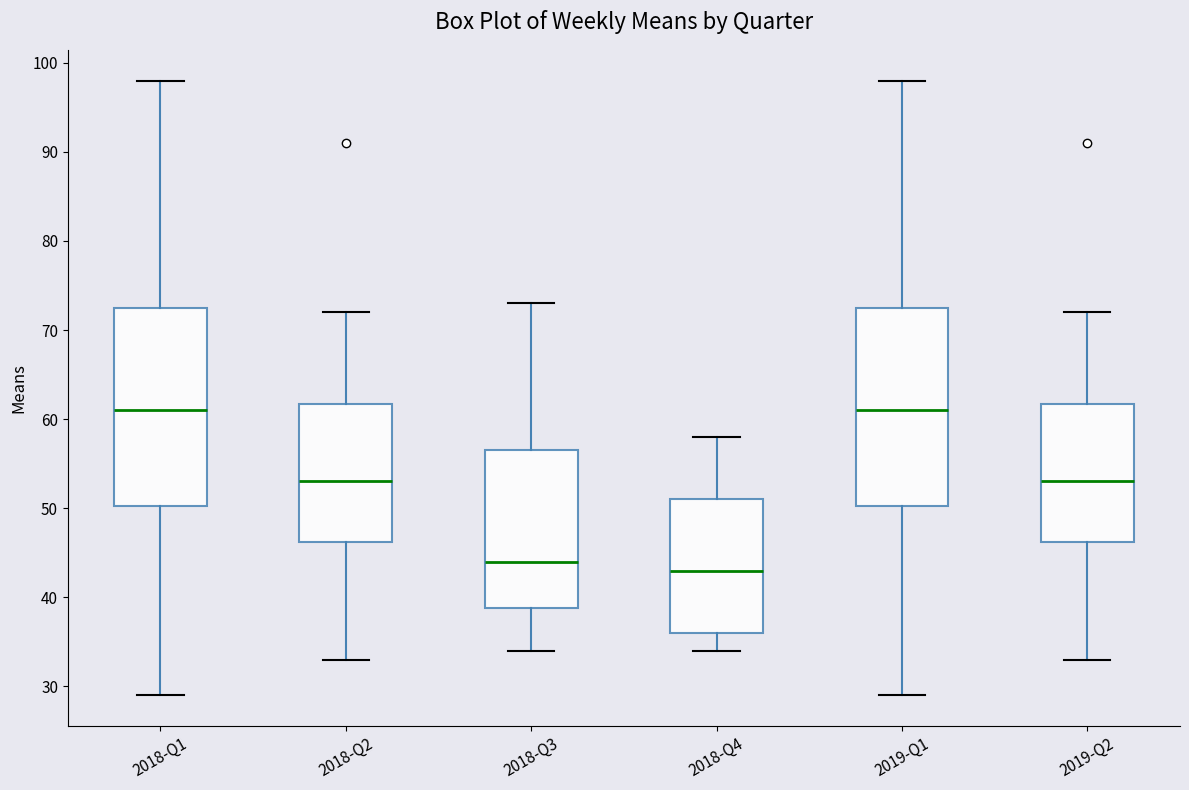

Reading left to right, read every box against the y-axis: the position of its median line, the range the box covers, and the ends of its whiskers. The values are not printed on the chart, so give them approximately, as read against the axis.

2018-Q1: median 61, box 50 to 73, whiskers 29 to 98
2018-Q2: median 53, box 46 to 62, whiskers 33 to 72
2018-Q3: median 44, box 39 to 57, whiskers 34 to 73
2018-Q4: median 43, box 36 to 51, whiskers 34 to 58
2019-Q1: median 61, box 50 to 73, whiskers 29 to 98
2019-Q2: median 53, box 46 to 62, whiskers 33 to 72